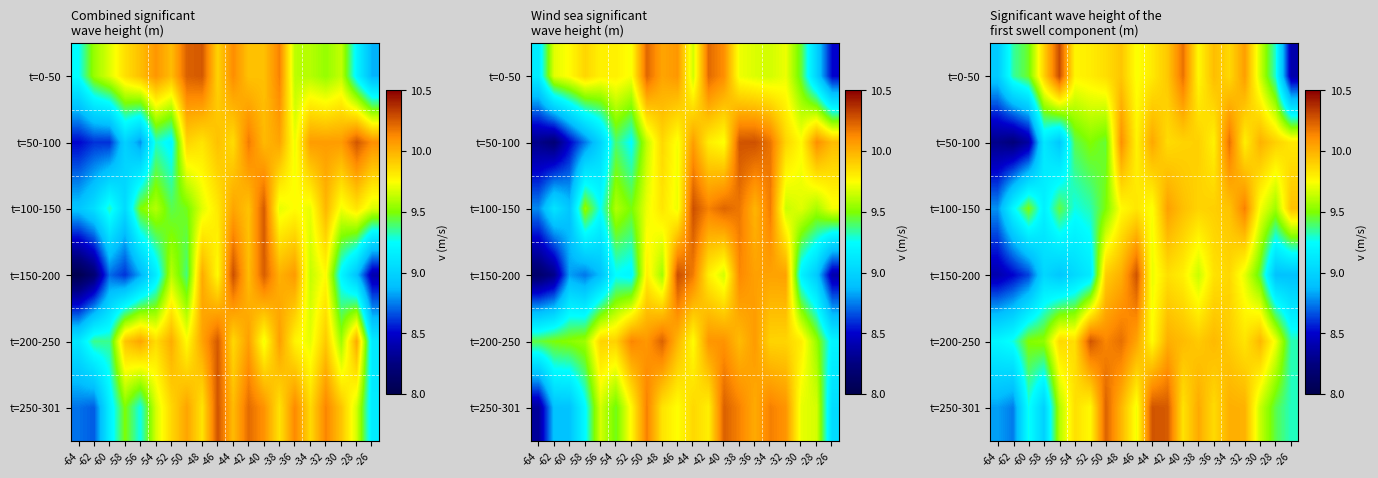

At which category does the chart reach its minimum across all series?

-62